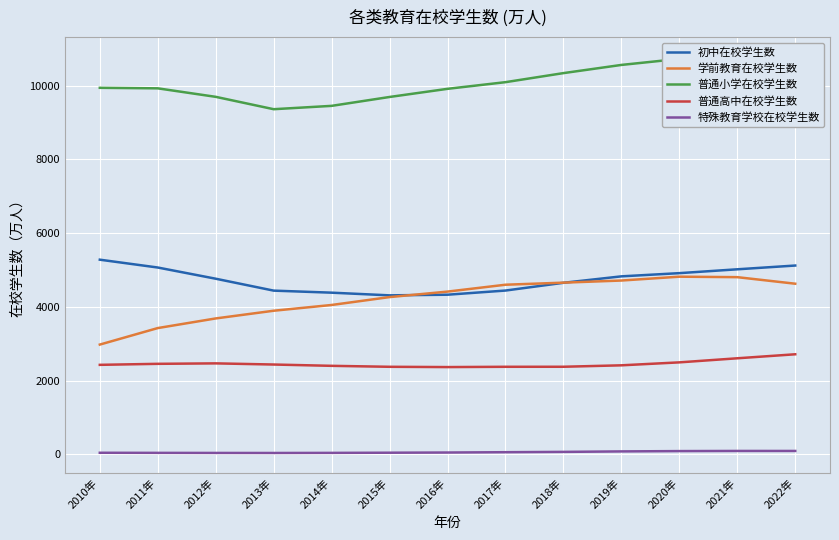

True or false: 初中在校学生数 has more than 1 interior local peaks.

False